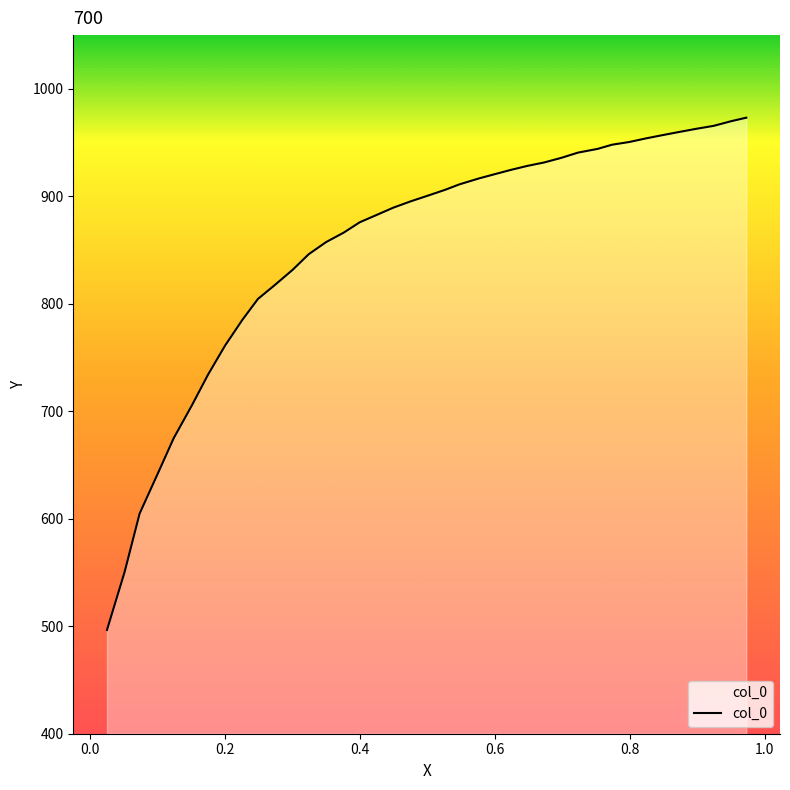

True or false: the data shows 550.6 at 0.0508.

True